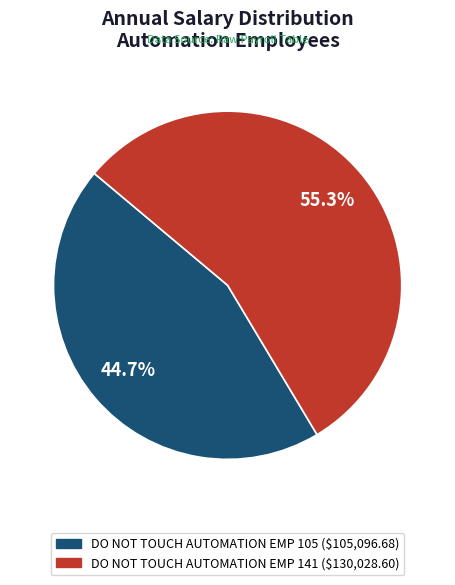

How many slices are in this pie chart?

2